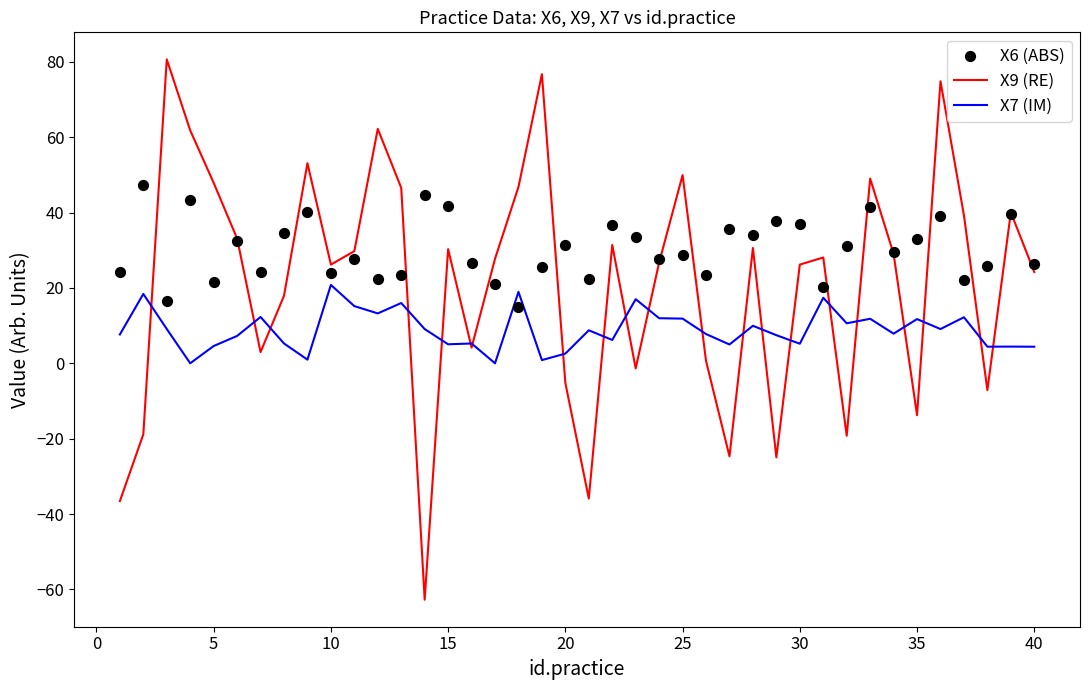

Which series has the widest spread of Y values?

X9 (RE)